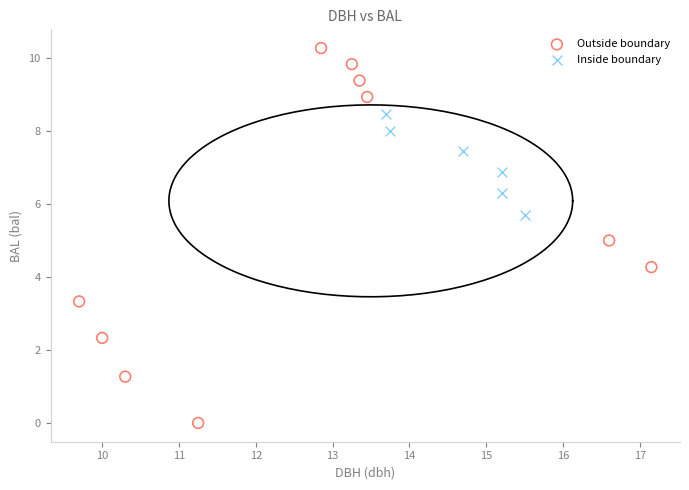

Which series reaches the maximum Y coordinate?

Outside boundary